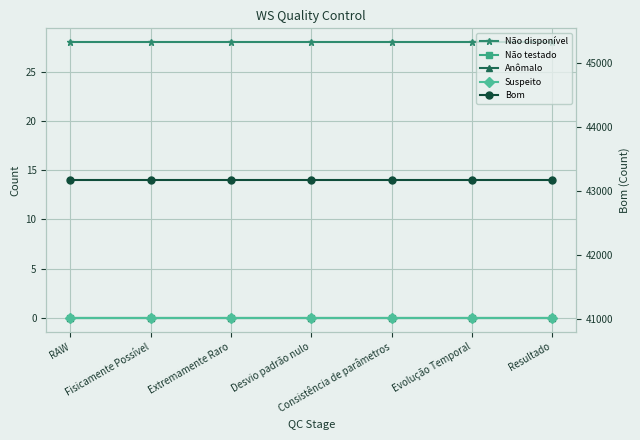

What are all the series names shown in the legend?

Não disponível, Não testado, Anômalo, Suspeito, Bom